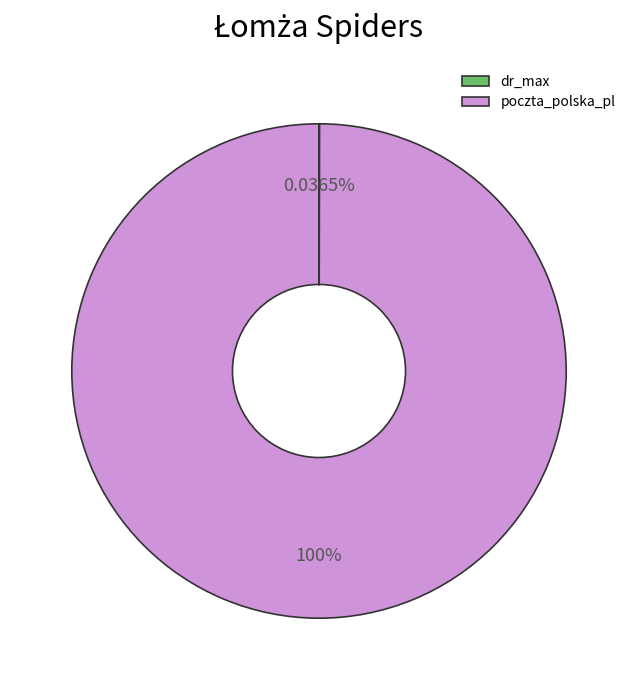

What is the majority slice?

poczta_polska_pl